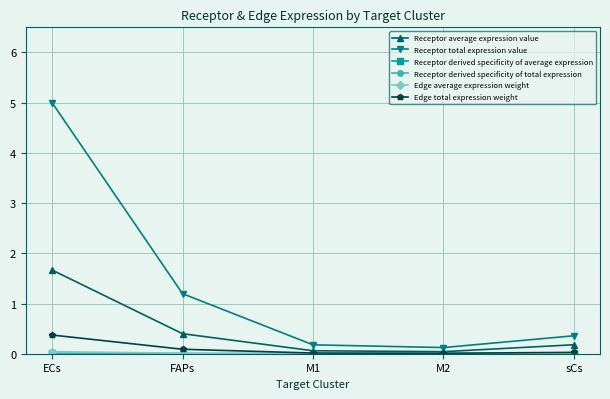

True or false: Edge total expression weight has a value of 0.4 at ECs.

True